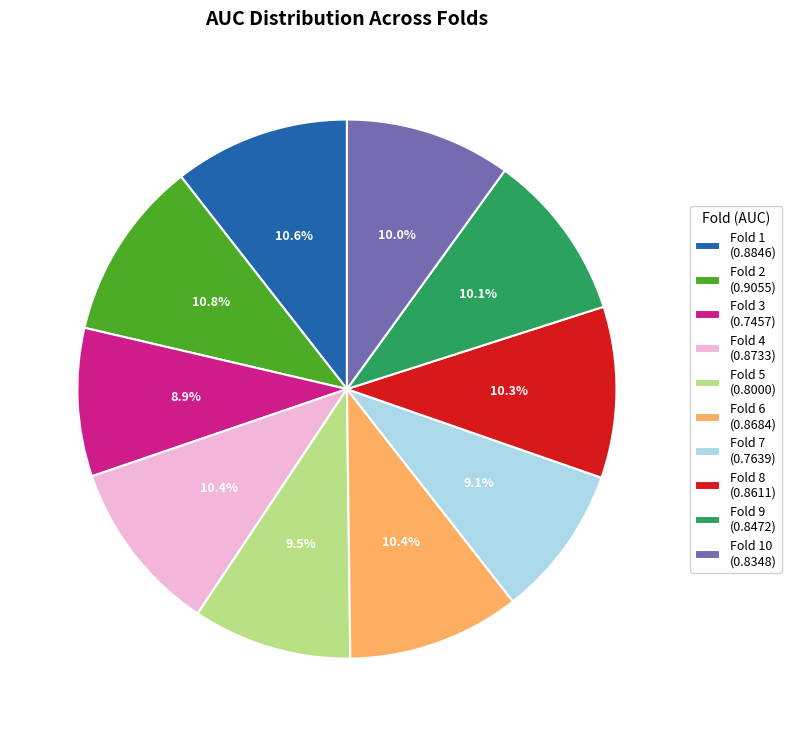

To the nearest percent, what is the difference between the largest and smallest slice percentages?

2%